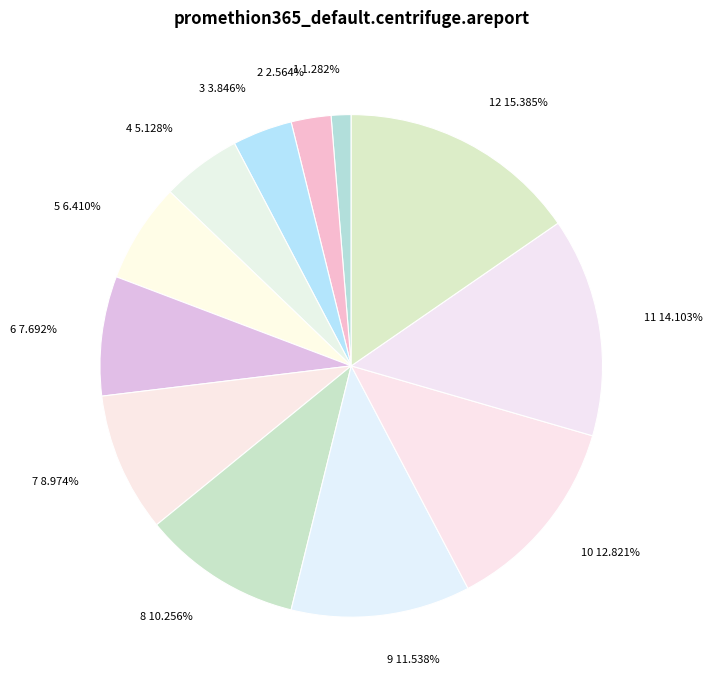

How many slices are in this pie chart?

12